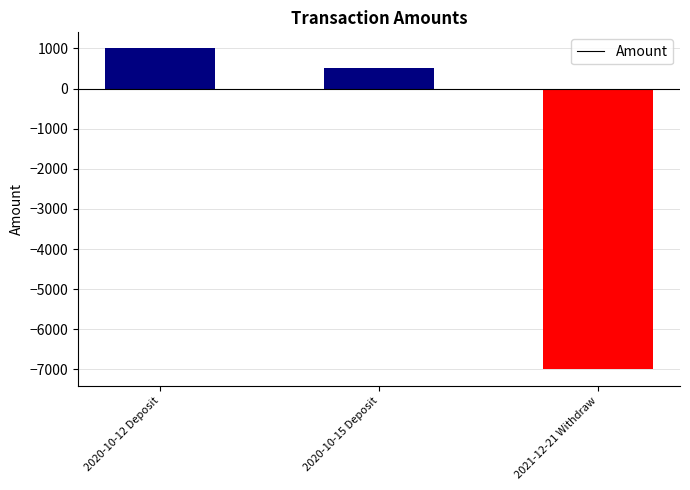

How many values are above zero?

2